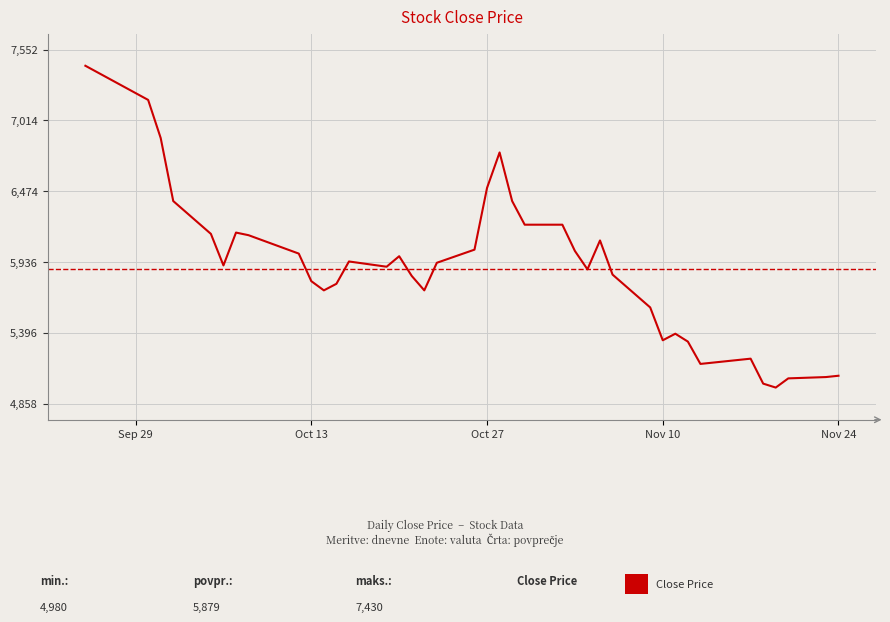

Where does the data first go above 5910?

Sep 29